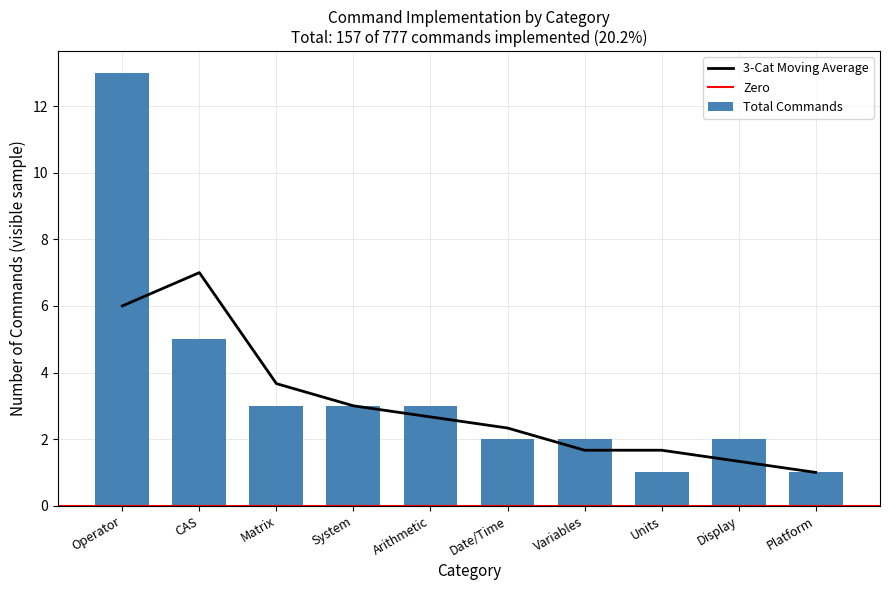

Which category has the lowest value in the 3-Cat Moving Average series?

Platform